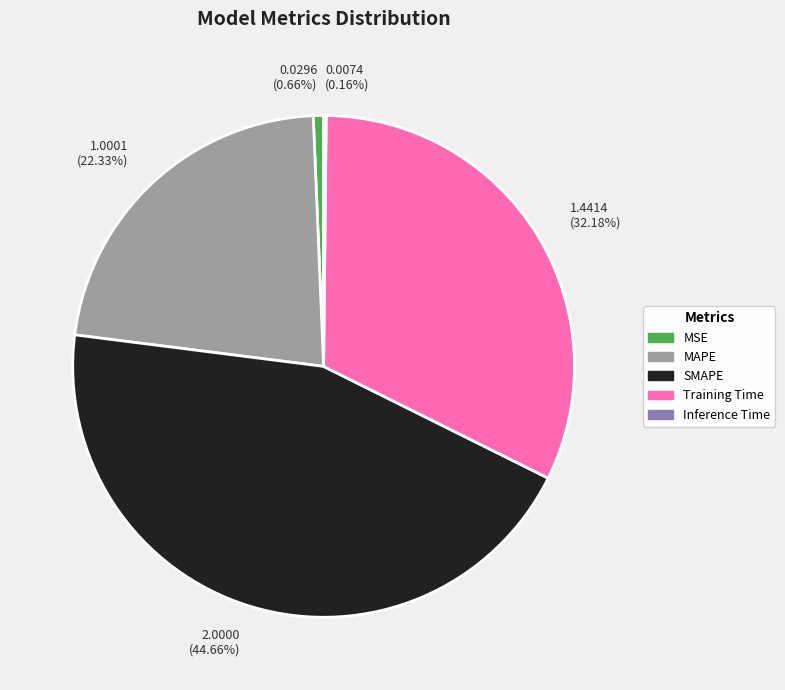

What is the largest slice in the pie chart?

SMAPE